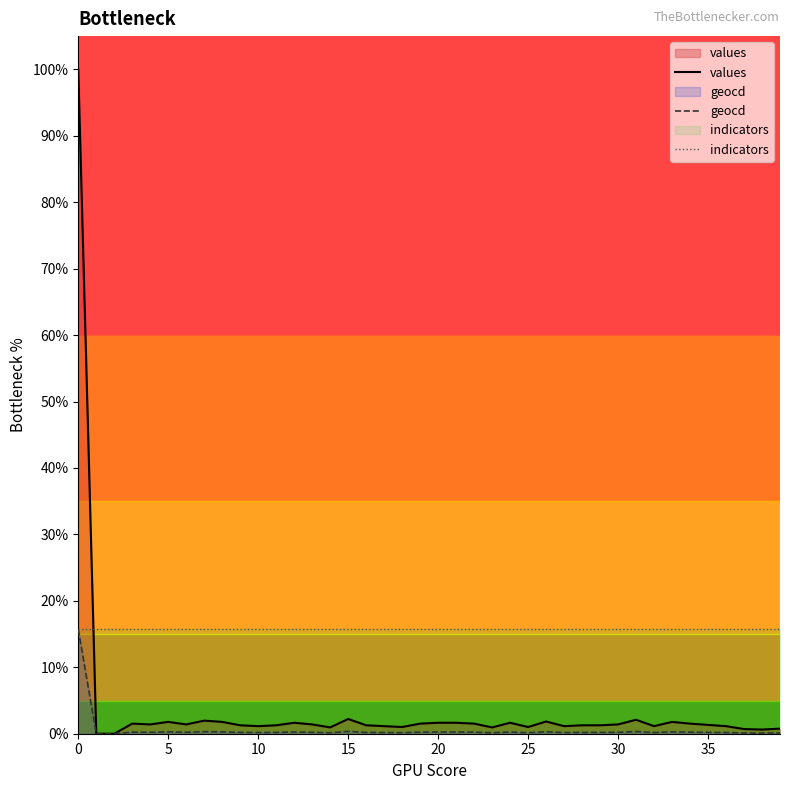

True or false: indicators and geocd intersect in this chart.

False